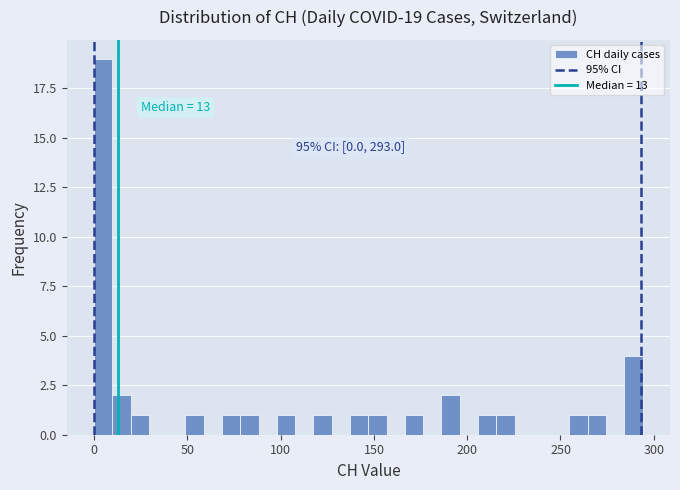

Read against the x-axis, roughly where is the centre of the tallest bar?

5